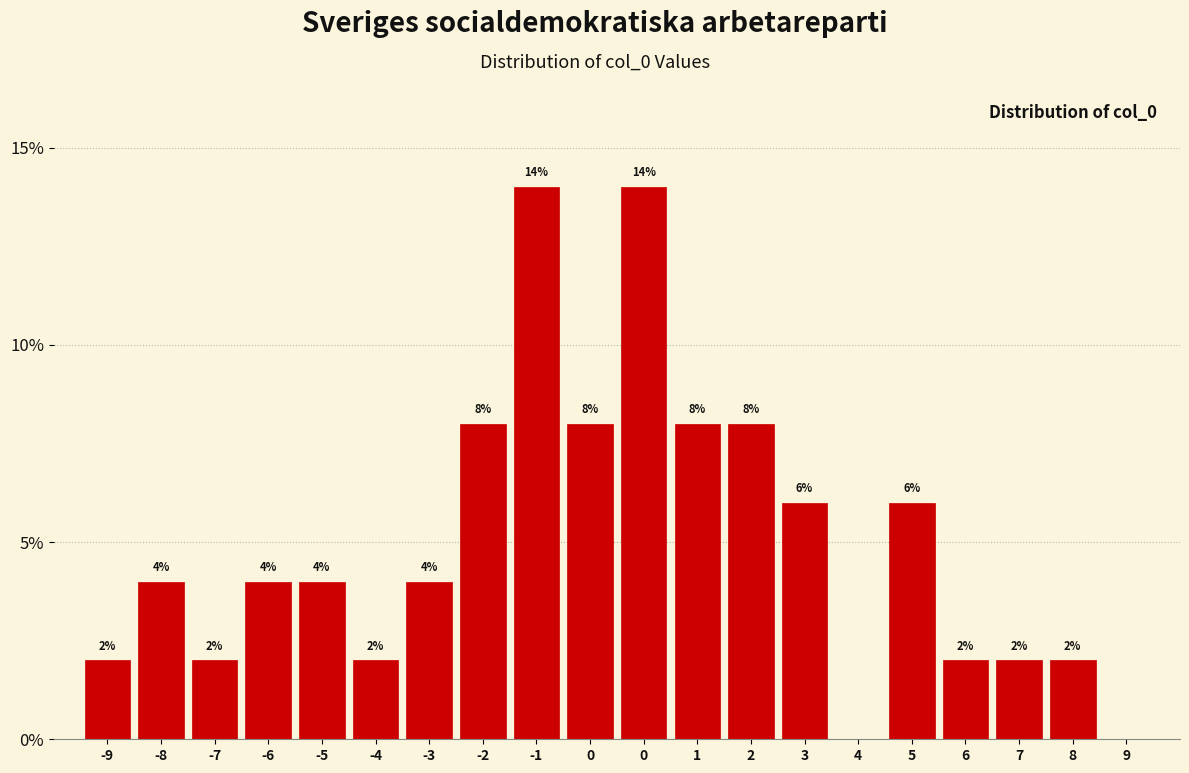

Are the bars horizontal?

No